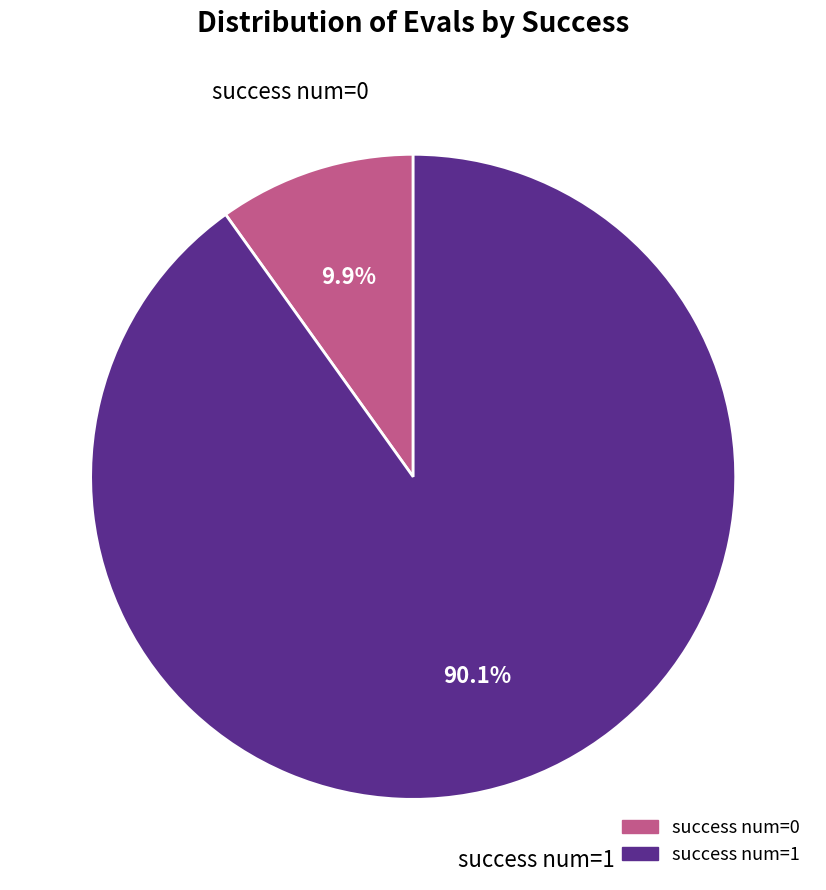

Does any single category account for the majority?

Yes